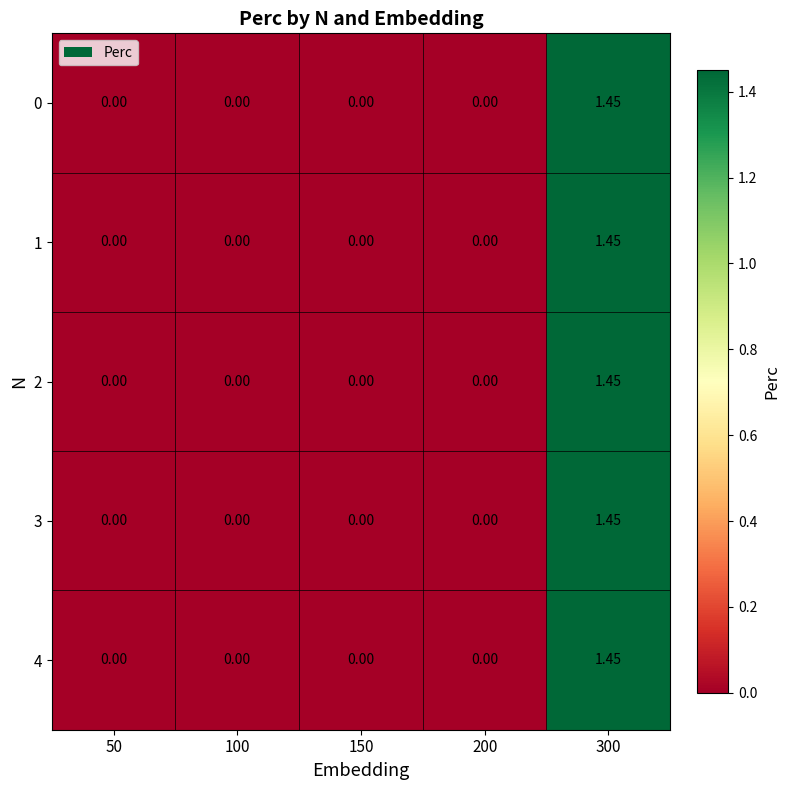

Reading left to right, transcribe all the data shown in this chart.

0: 50=0.0	100=0.0	150=0.0	200=0.0	300=1.4
1: 50=0.0	100=0.0	150=0.0	200=0.0	300=1.4
2: 50=0.0	100=0.0	150=0.0	200=0.0	300=1.4
3: 50=0.0	100=0.0	150=0.0	200=0.0	300=1.4
4: 50=0.0	100=0.0	150=0.0	200=0.0	300=1.4